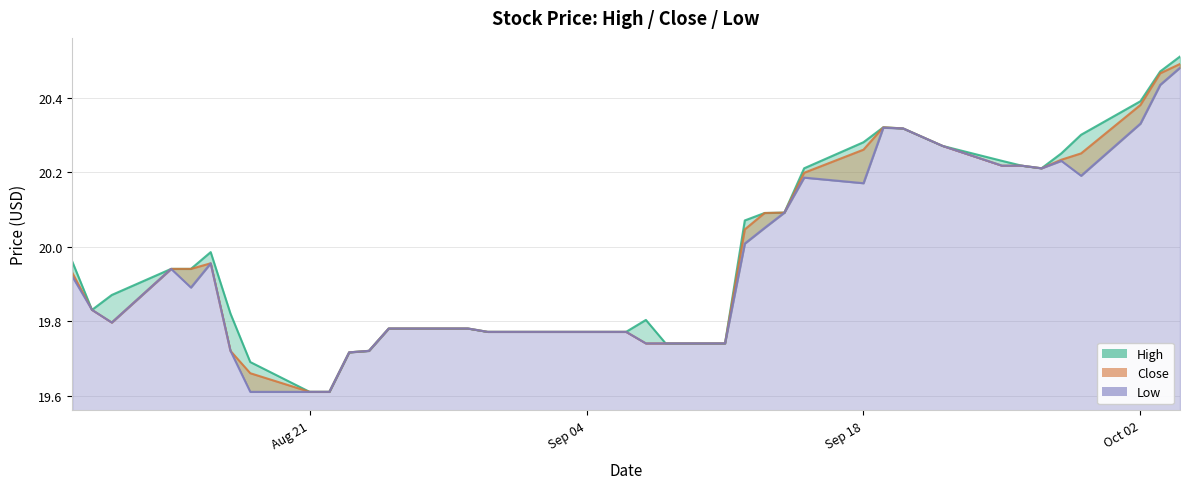

Reading right to left, list all the values displayed in this chart.

High: 20.5	20.5	20.4	20.3	20.2	20.2	20.2	20.2	20.3	20.3	20.3	20.3	20.2	20.1	20.1	20.1	19.7	19.7	19.8	19.8	19.8	19.8	19.8	19.8	19.8	19.8	19.8	19.7	19.7	19.6	19.6	19.7	19.8	20.0	19.9	19.9	19.9	19.8	20.0
Close: 20.5	20.5	20.4	20.2	20.2	20.2	20.2	20.2	20.3	20.3	20.3	20.3	20.2	20.1	20.1	20.0	19.7	19.7	19.7	19.8	19.8	19.8	19.8	19.8	19.8	19.8	19.8	19.7	19.7	19.6	19.6	19.7	19.7	20.0	19.9	19.9	19.8	19.8	19.9
Low: 20.5	20.4	20.3	20.2	20.2	20.2	20.2	20.2	20.3	20.3	20.3	20.2	20.2	20.1	20.0	20.0	19.7	19.7	19.7	19.8	19.8	19.8	19.8	19.8	19.8	19.8	19.8	19.7	19.7	19.6	19.6	19.6	19.7	20.0	19.9	19.9	19.8	19.8	19.9